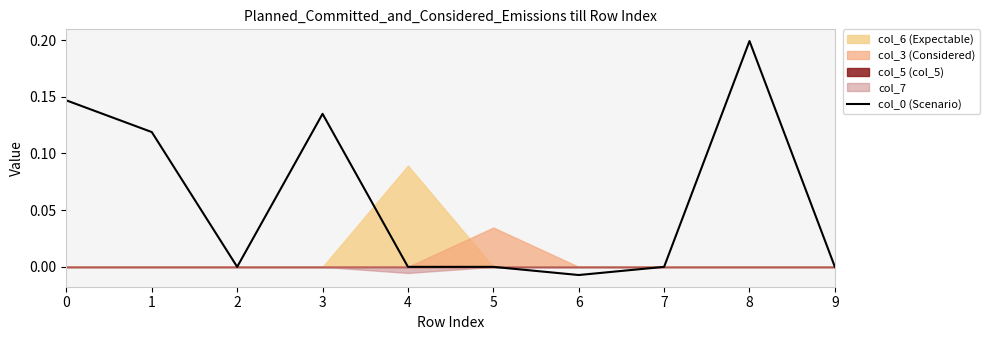

Where is the data nearest to the value 0?

2